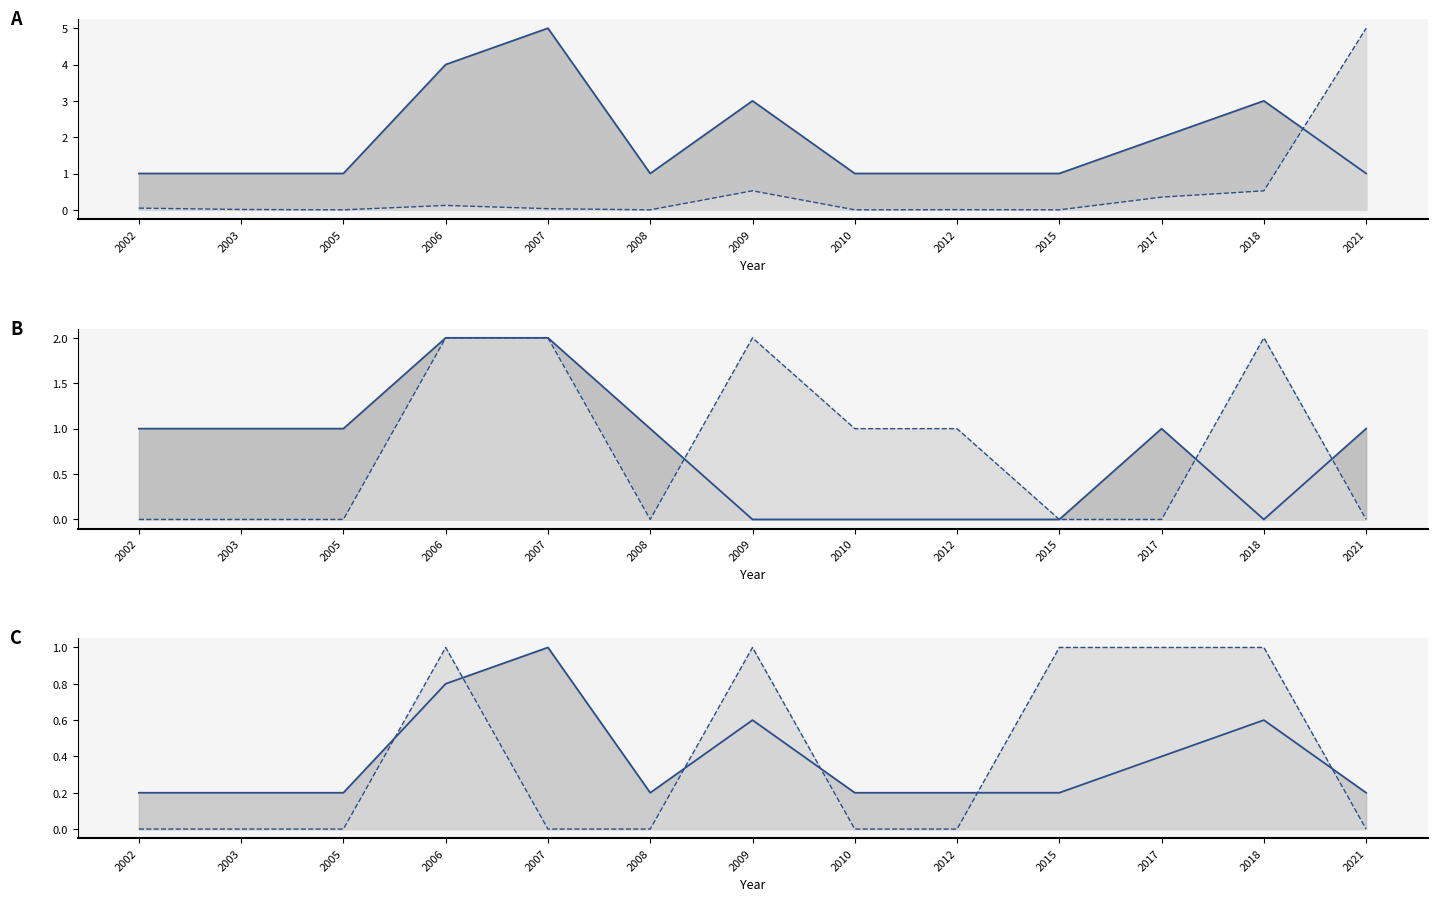

How many data points in Inversión line are above 0?

10